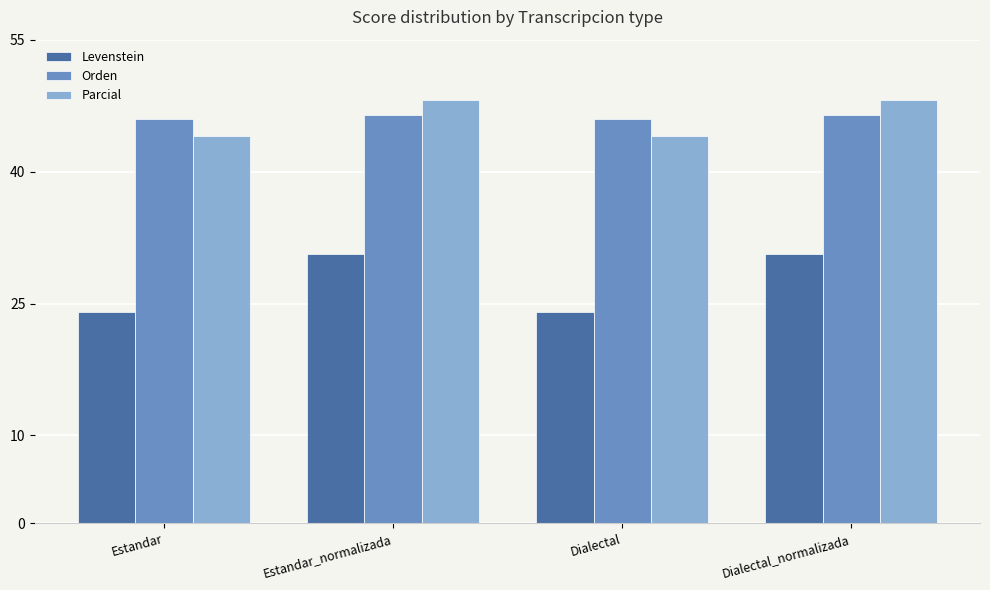

Is it true that Parcial equals 48.1 at Dialectal_normalizada?

True